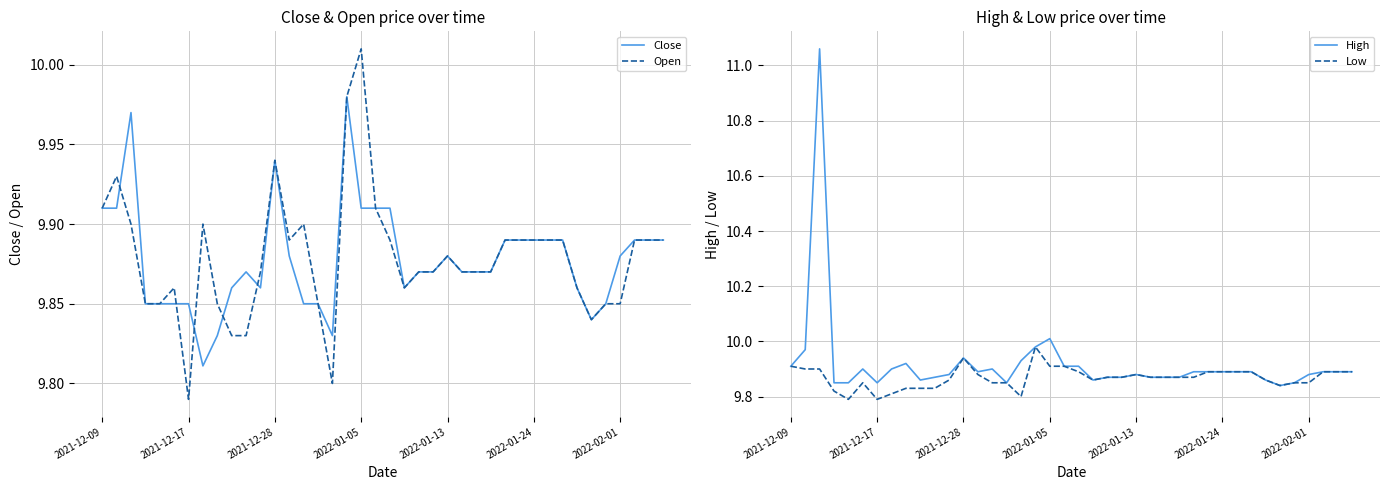

The High series shows 9.9 at 16. True or false?

True